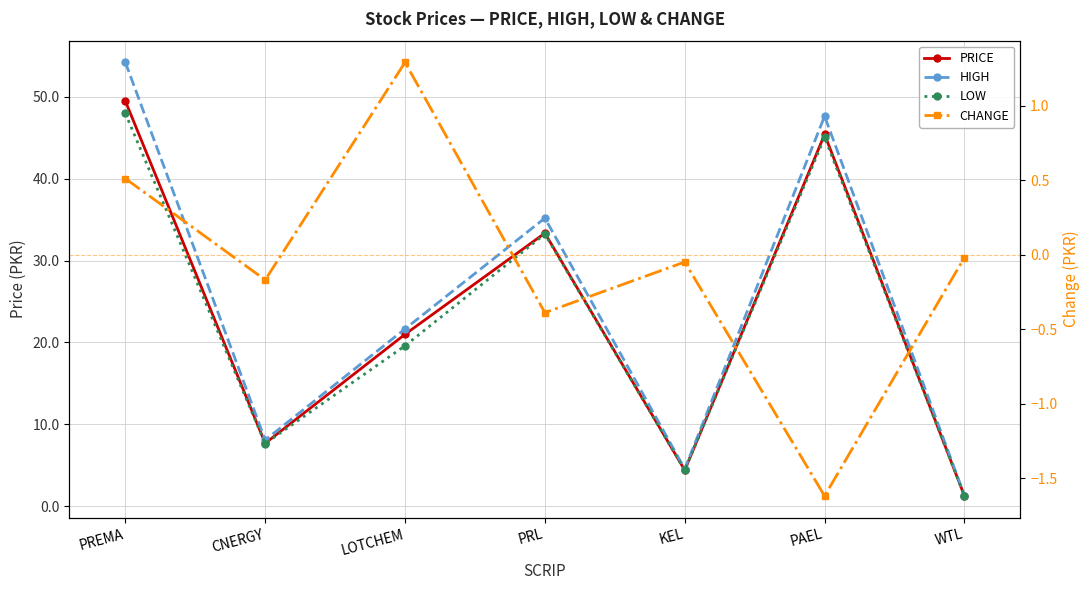

True or false: LOW has more than 2 points higher than both neighbors.

False